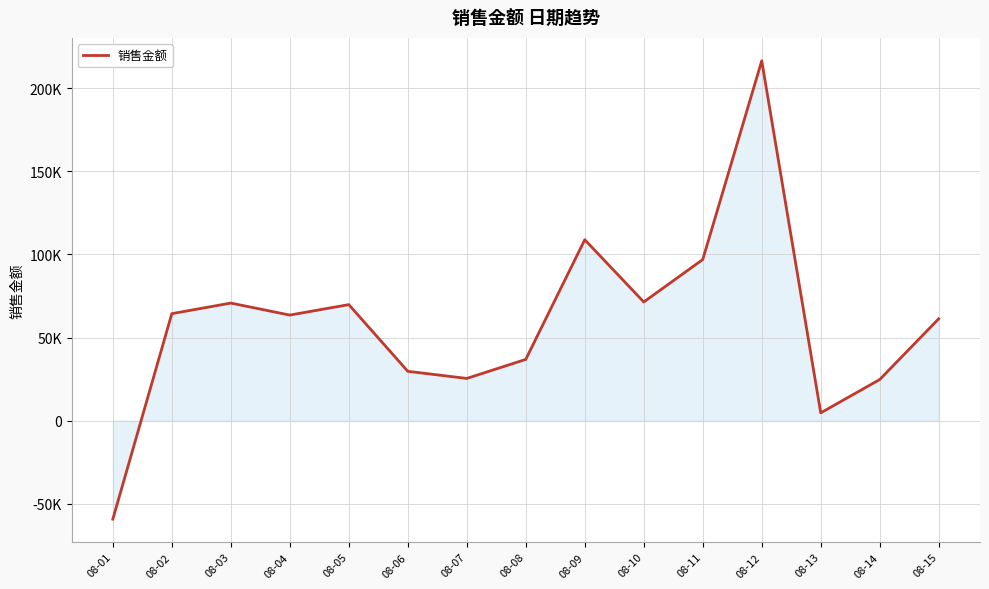

Rank the categories by value from highest to lowest.

08-12, 08-09, 08-11, 08-10, 08-03, 08-05, 08-02, 08-04, 08-15, 08-08, 08-06, 08-07, 08-14, 08-13, 08-01